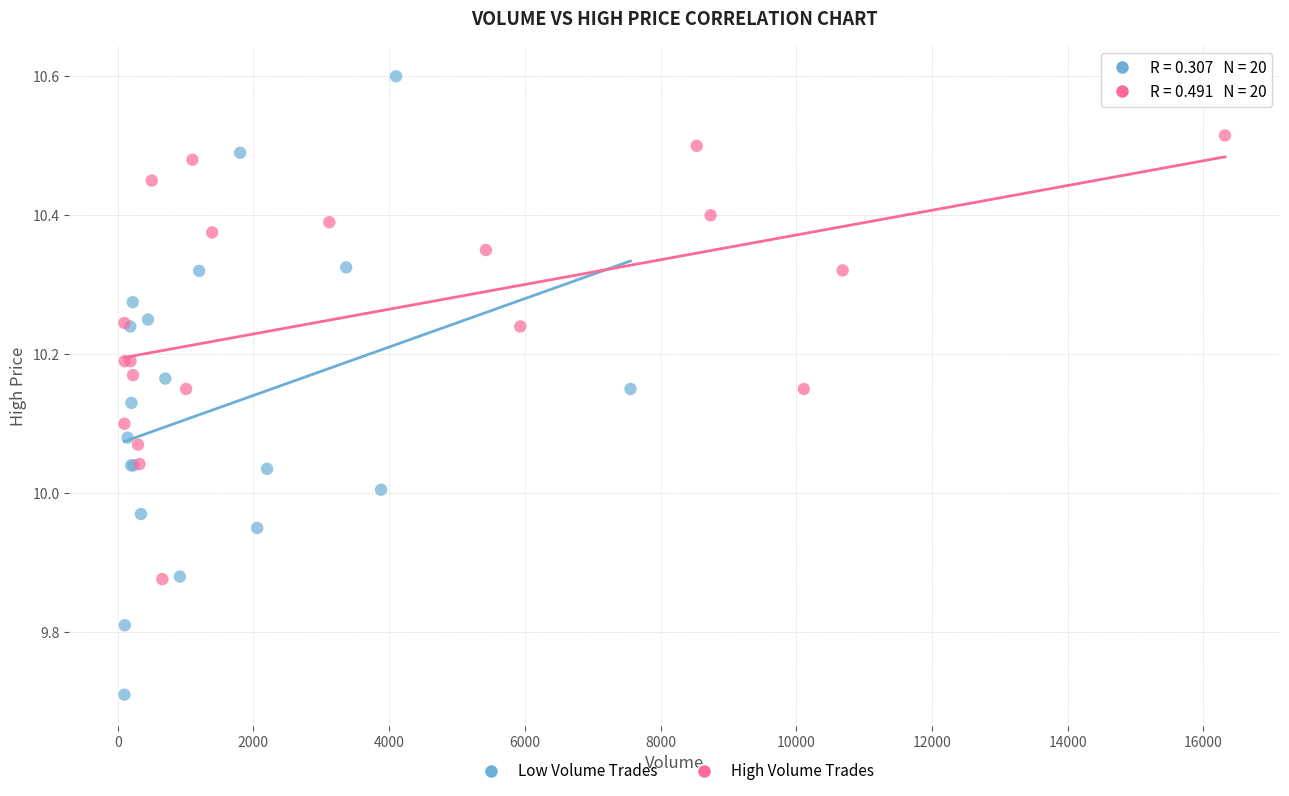

Which series has the largest Y range (max minus min)?

Low Volume Trades